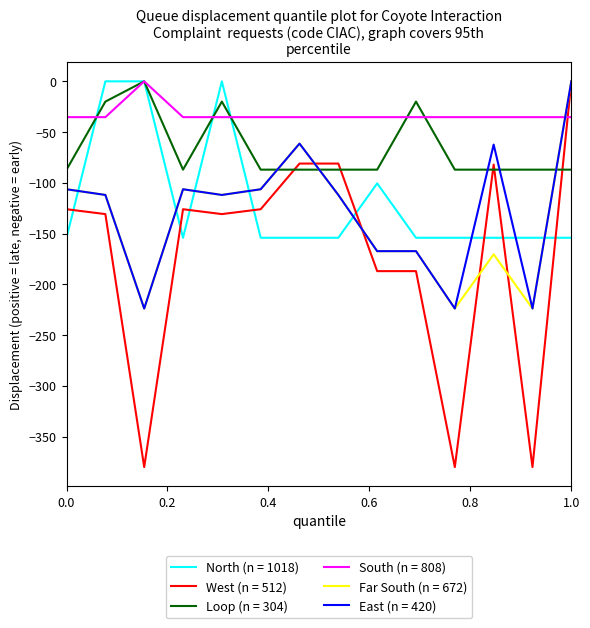

Which series has the largest total across all categories?

South (n = 808)